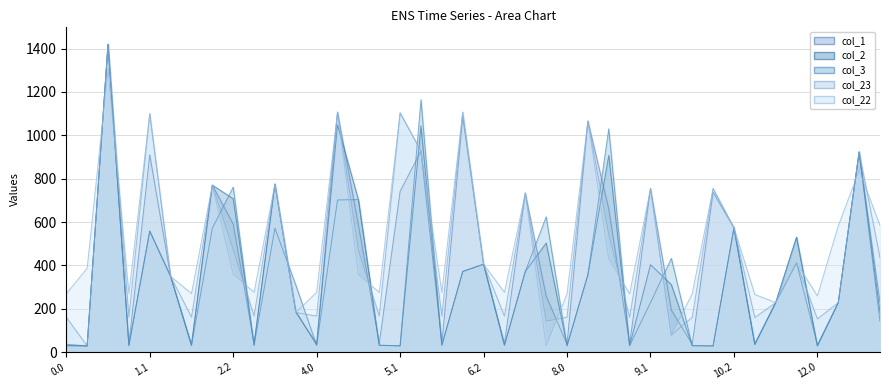

What is the difference between the maximum and second lowest values in the col_23 series?

1342.3